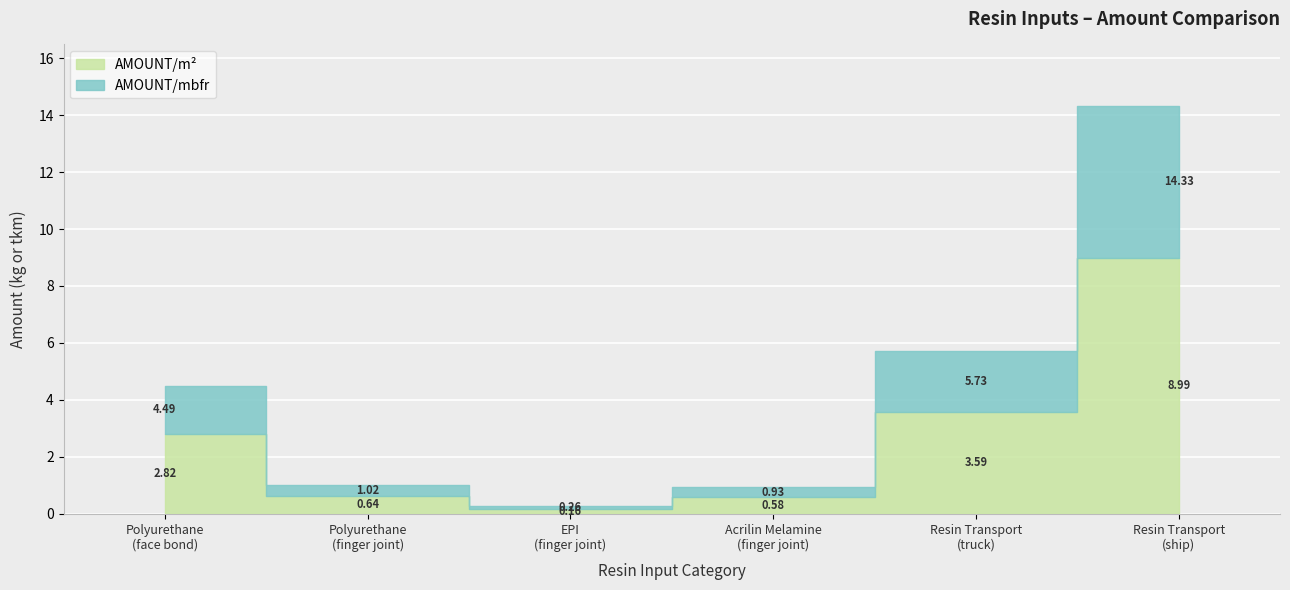

Count the number of categories in the chart.

6